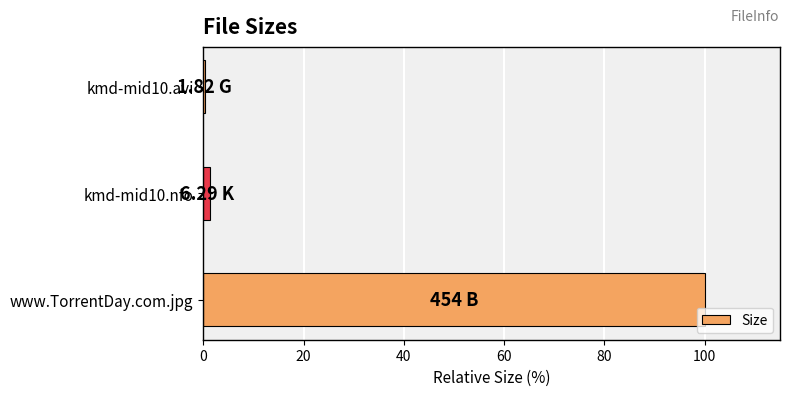

What is the greatest value displayed?

100.0